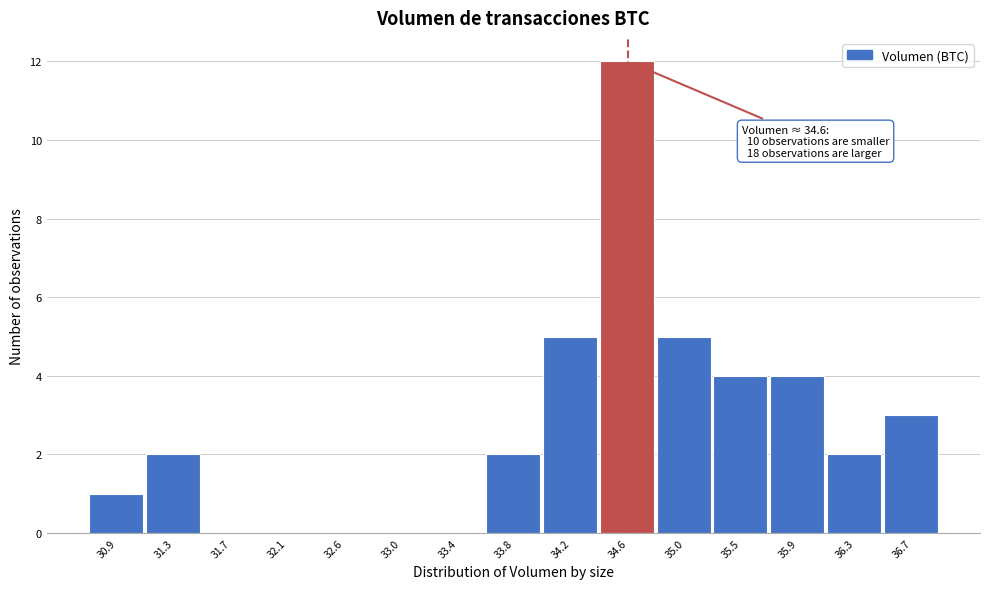

Over which range of the x-axis is the bar tallest?

34.40 to 34.85